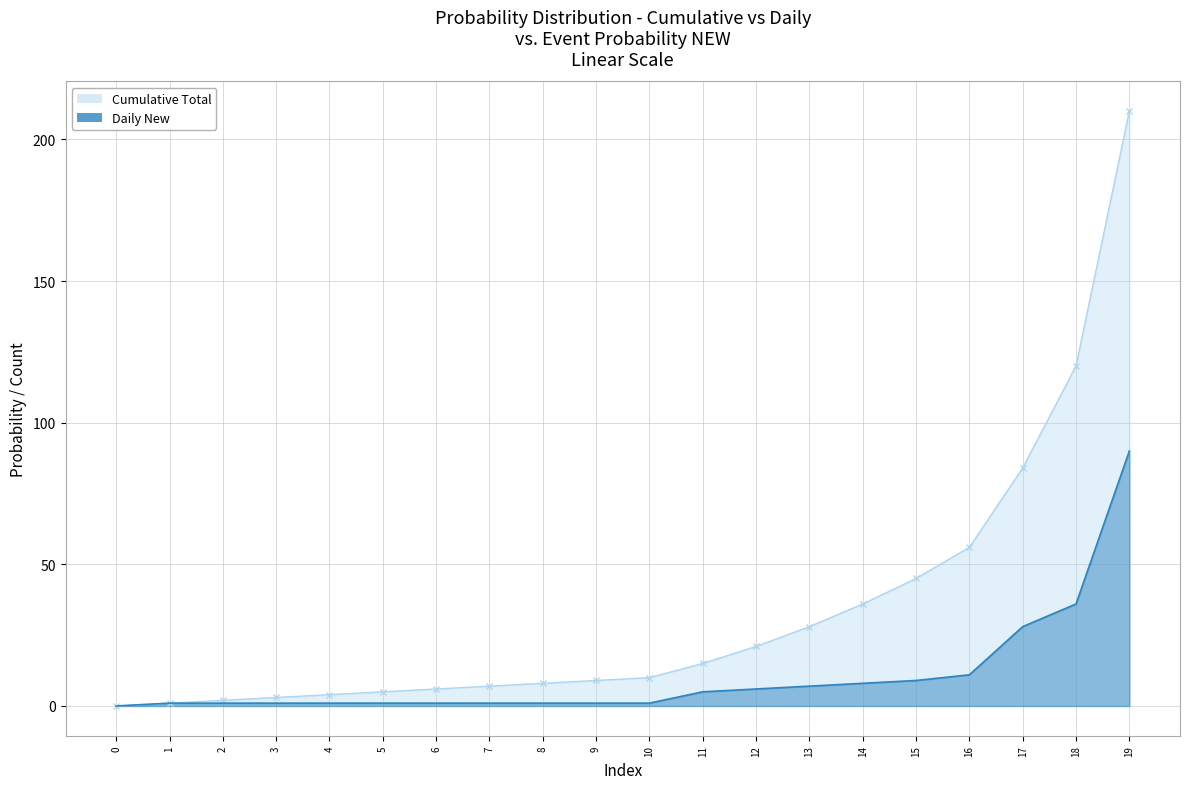

At how many categories does at least one series exceed 41?

5